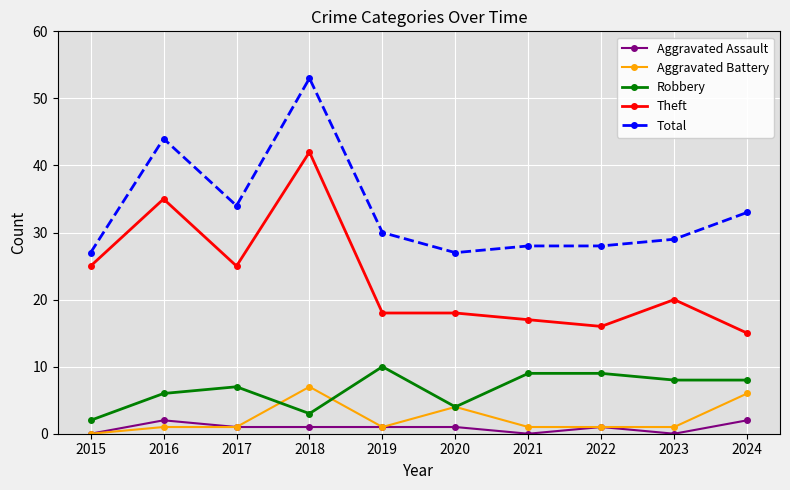

What is the sum of all Aggravated Assault values?

9